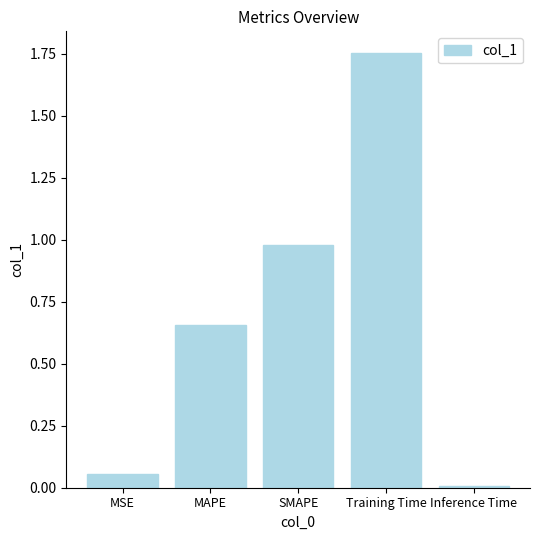

What is the difference between the maximum and minimum values?

1.7